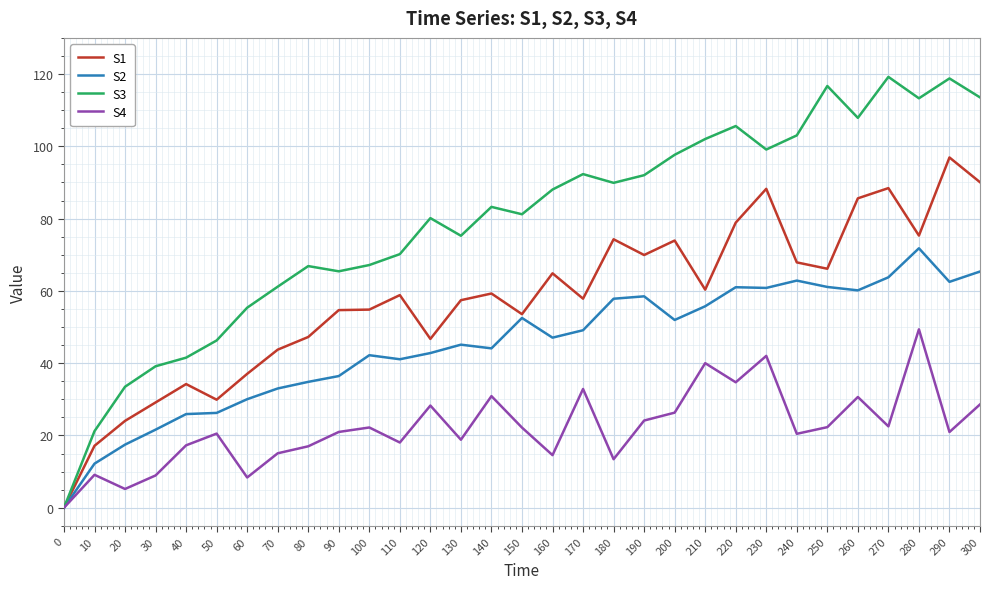

What is the total value across all series at 210?

258.1